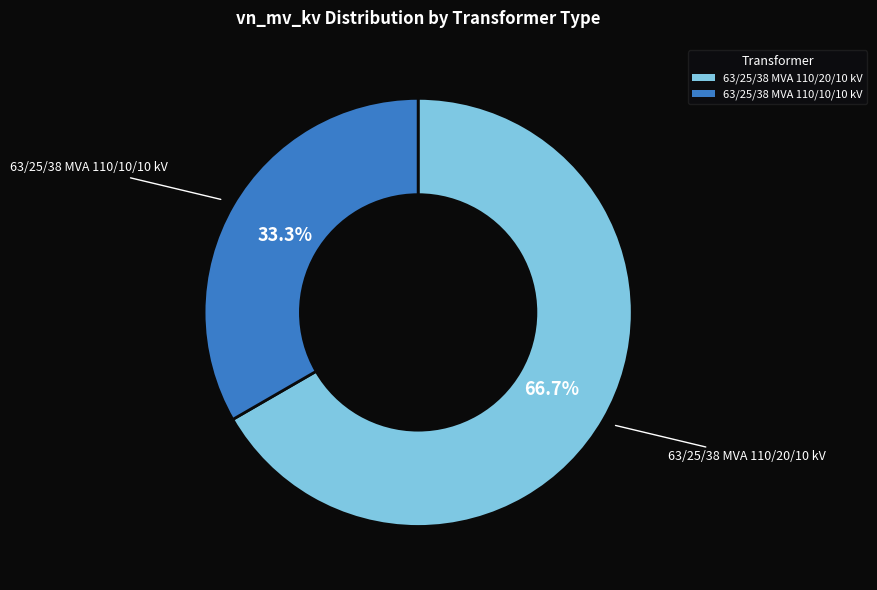

How many slices are in this pie chart?

2